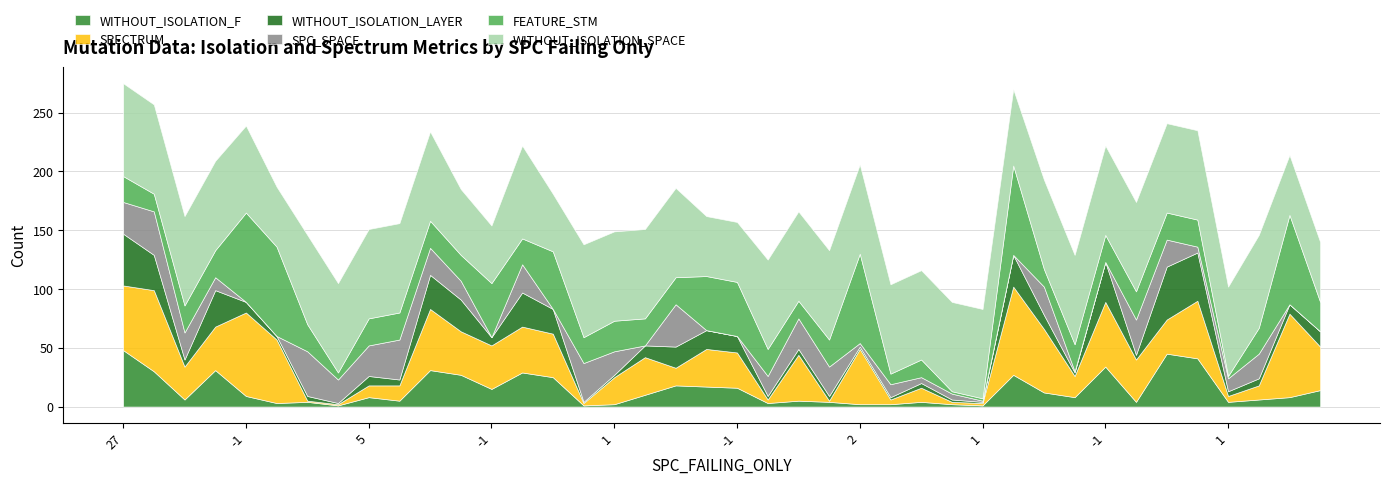

What is the sum of the SPECTRUM values at 5 and 9?

49